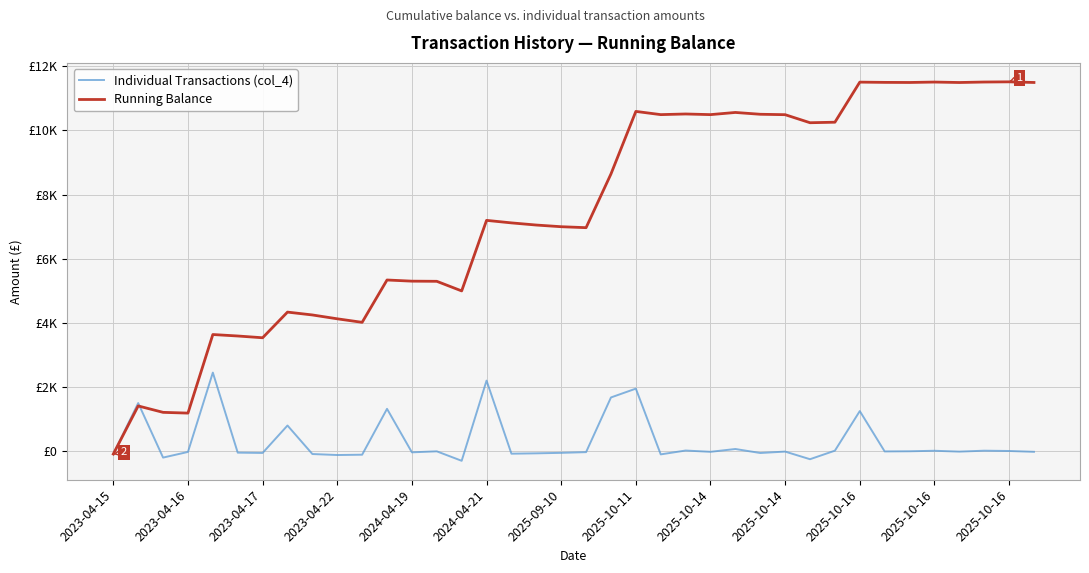

Which series has the largest total across all categories?

Running Balance